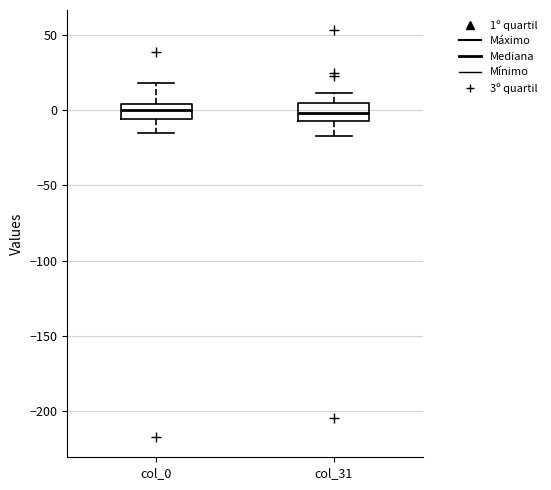

Reading left to right, transcribe this box plot: for each box, give where its median line is, the range the box spans, and where its two whiskers end, as read against the y-axis. The values are not printed on the chart, so give them approximately, as read against the axis.

col_0: median 0, box -5 to 5, whiskers -15 to 20
col_31: median 0, box -5 to 5, whiskers -15 to 10